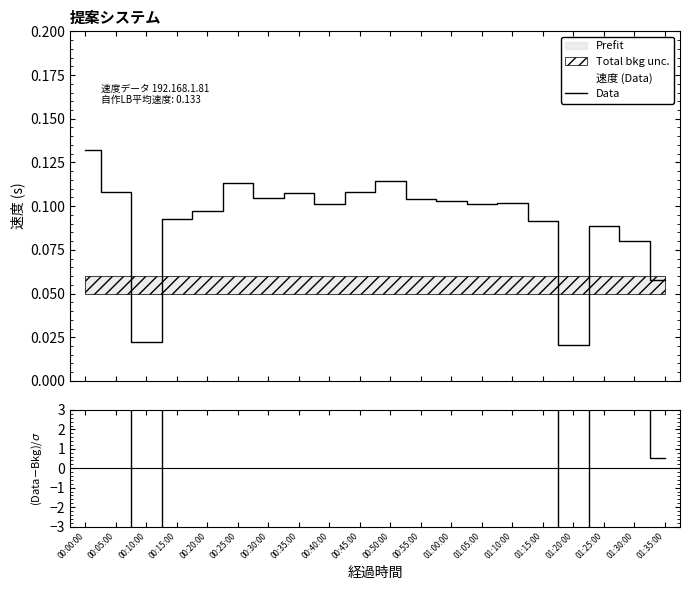

Where is the first local maximum for Data?

00:25:00